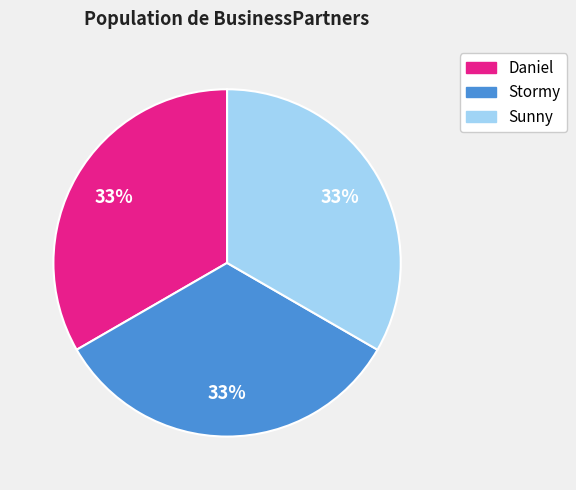

Is there any slice that represents more than half of the pie?

No